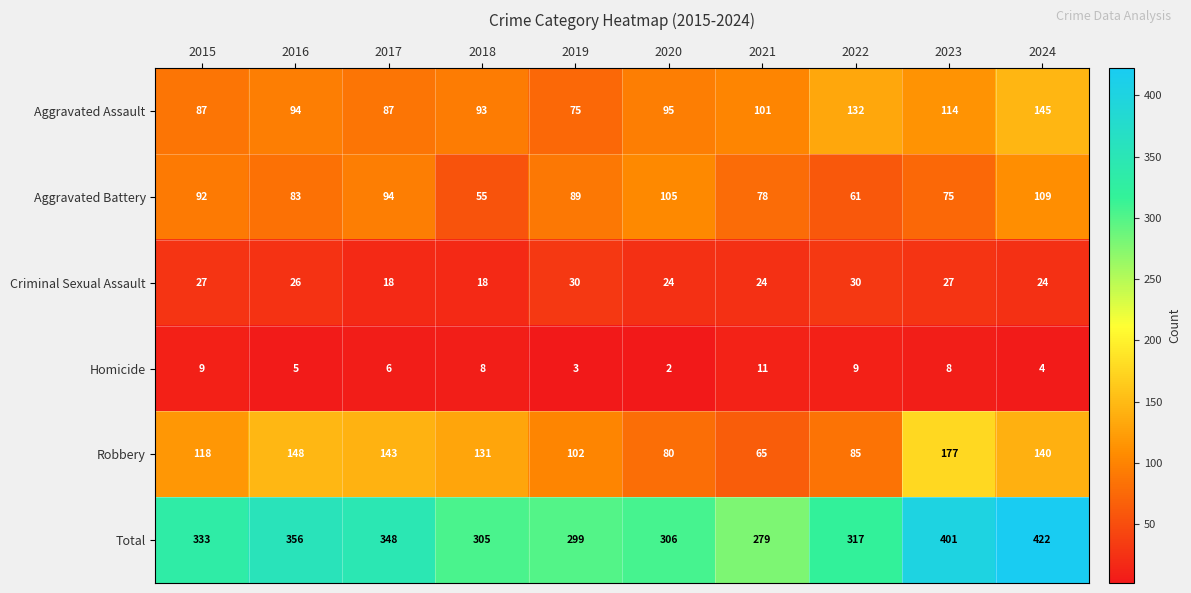

Where is Total nearest to the value 350?

2017